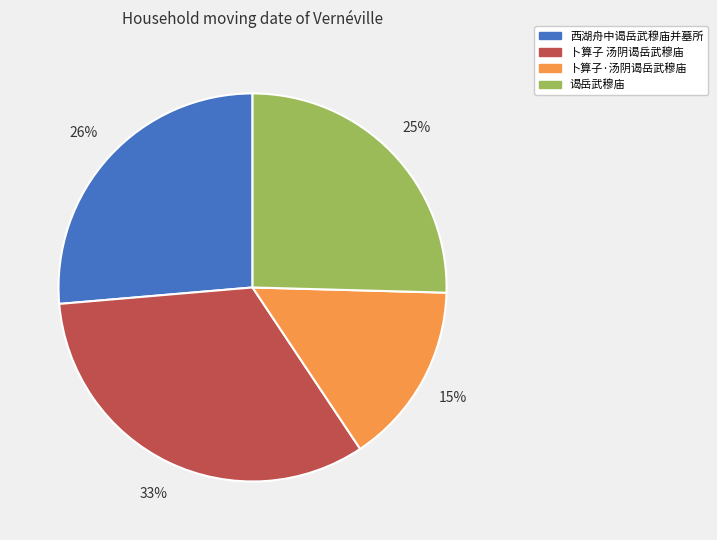

Between 卜算子 汤阴谒岳武穆庙 and 卜算子·汤阴谒岳武穆庙, which is larger?

卜算子 汤阴谒岳武穆庙